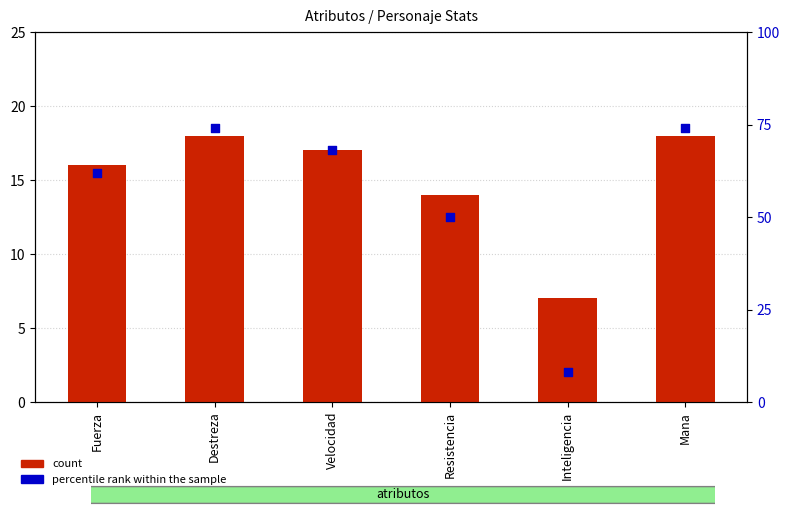

At which category is the sum across all series the highest?

Destreza